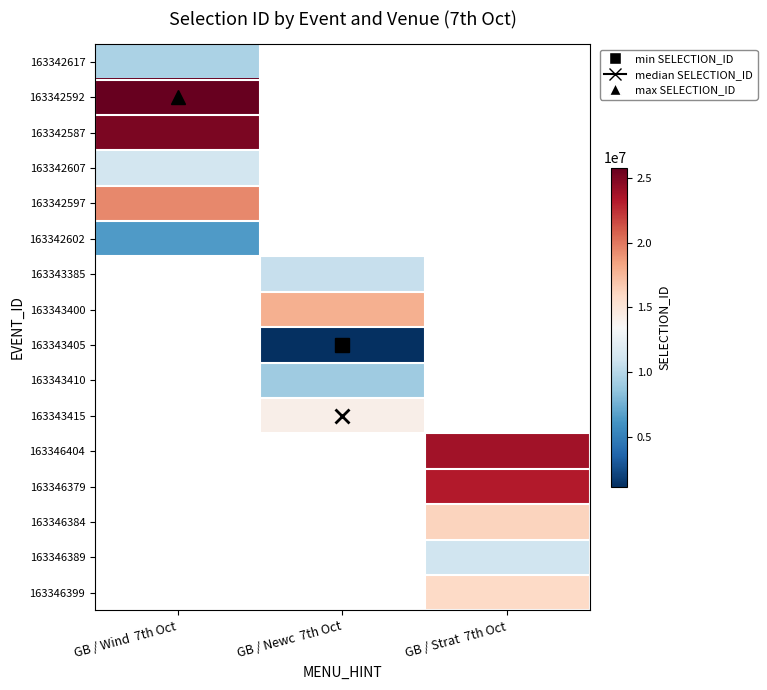

Which category has the highest value in the 163342617 series?

GB / Wind 7th Oct